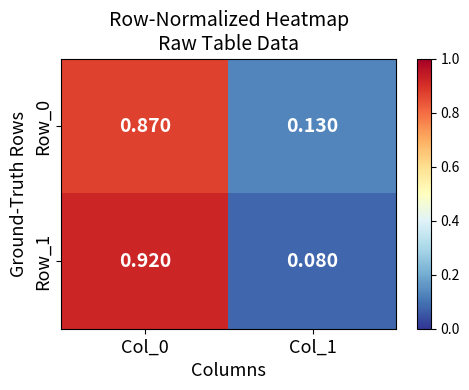

Reading right to left, what are all the values shown in this chart?

Row_0: Col_1=0.1	Col_0=0.9
Row_1: Col_1=0.1	Col_0=0.9